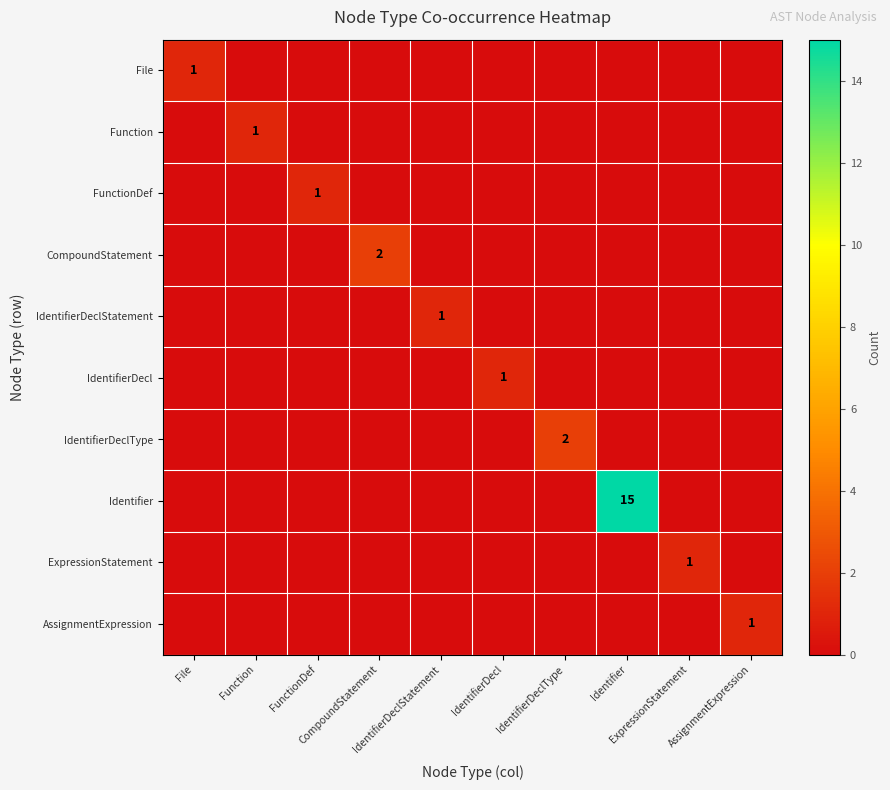

The value of File at IdentifierDeclType is 0. True or false?

True